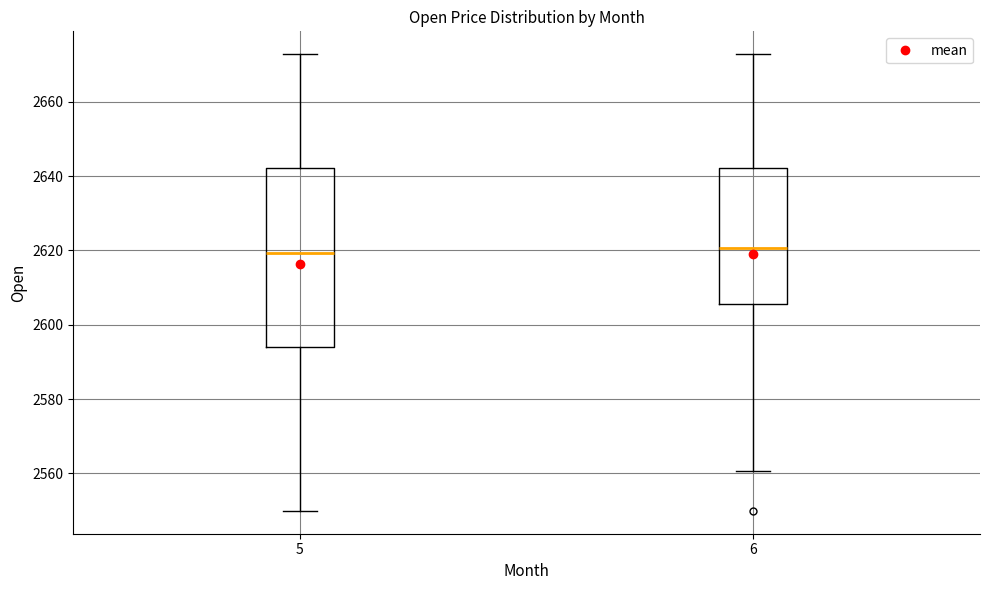

Where is the upper edge of the box at x = 5 on the y-axis? The values are not printed on the chart, so give them approximately, as read against the axis.

2642